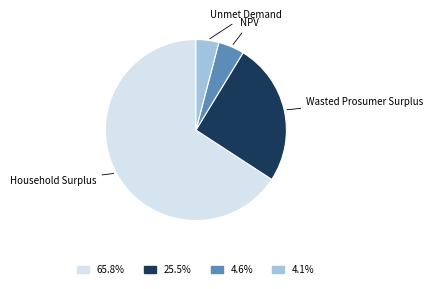

Is there a majority slice in this chart?

Yes